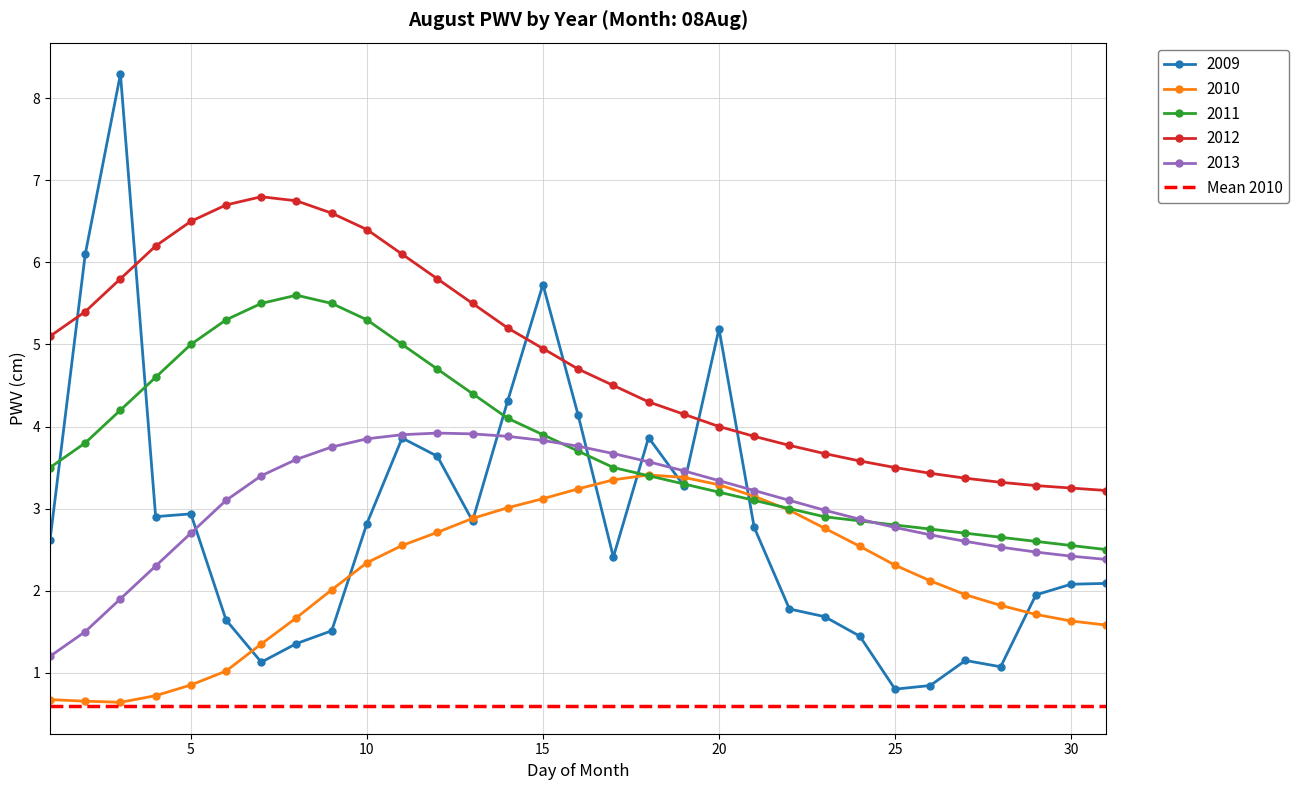

What is the value of the 2009 point at the 27th from the left?

1.1